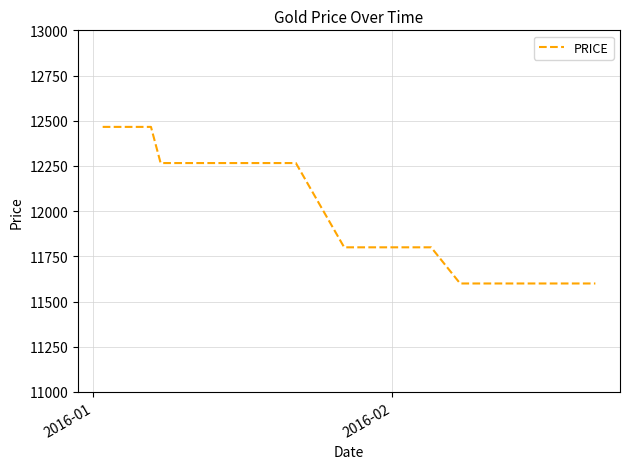

Does the chart have visible grid lines?

Yes